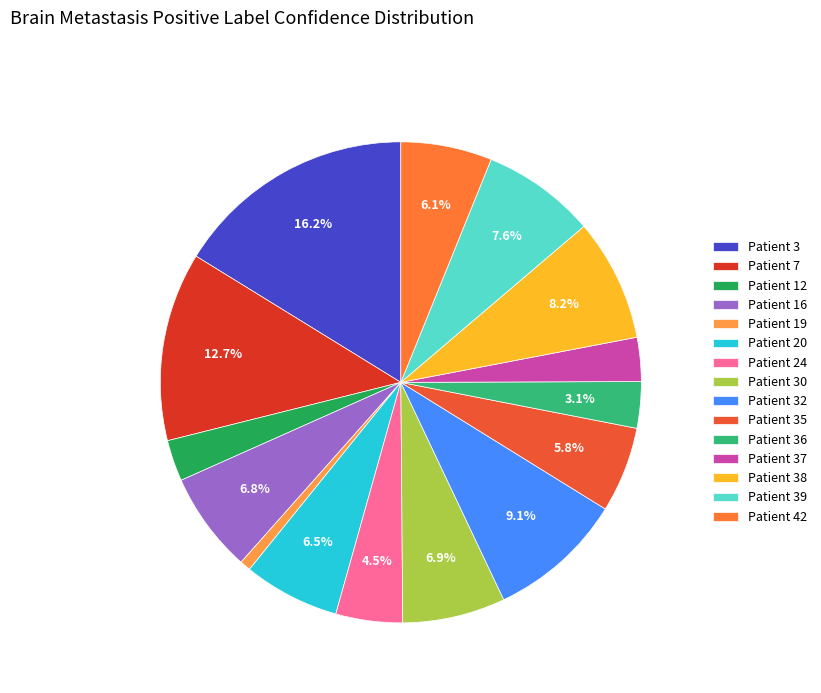

The Patient 3 slice represents 3% of the pie. True or false?

False